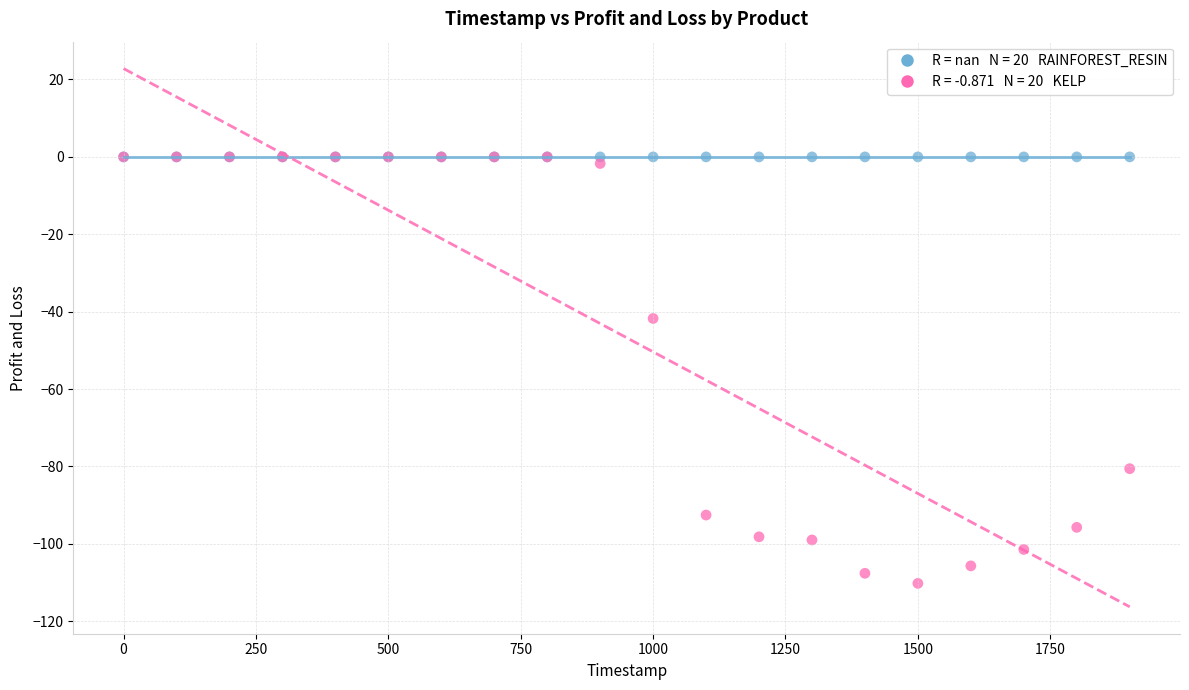

Across all series, what Y value is closest to -55?

-41.8